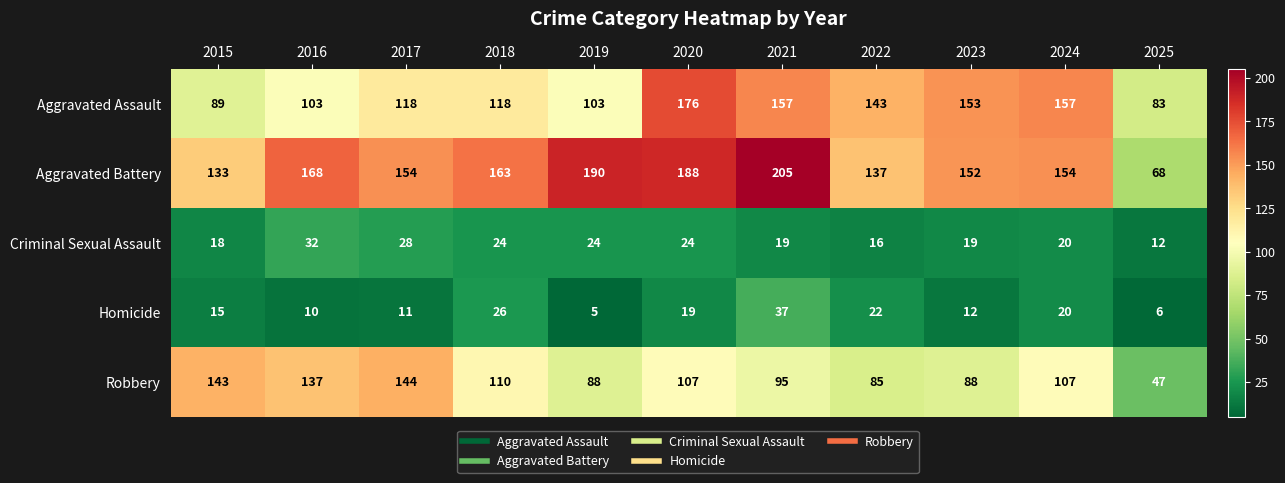

Which series has the largest total across all categories?

Aggravated Battery